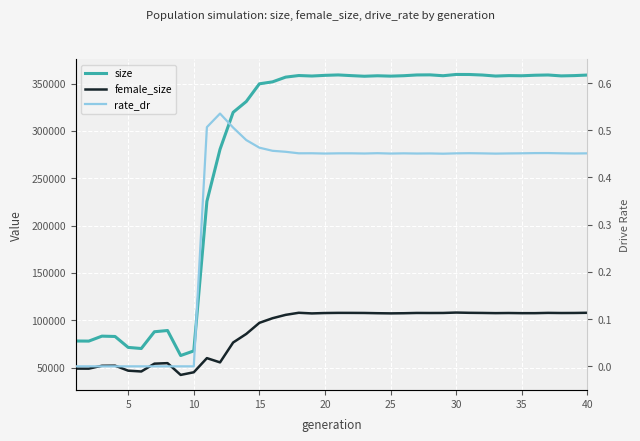

True or false: female_size and rate_dr cross at least once.

False